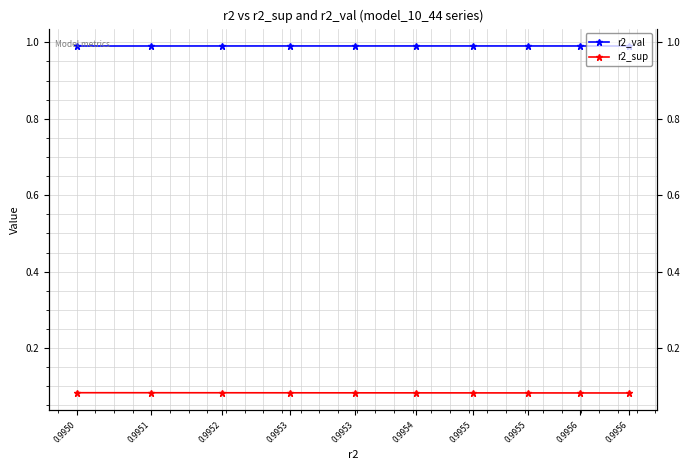

At which category is the sum across all series the highest?

0.9950